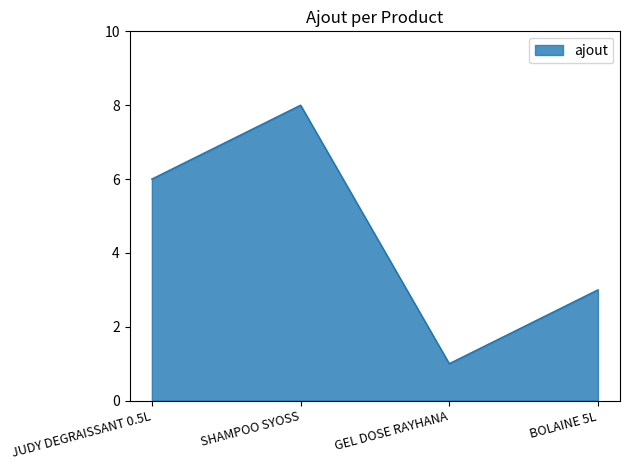

Which has a higher value, GEL DOSE RAYHANA or SHAMPOO SYOSS?

SHAMPOO SYOSS